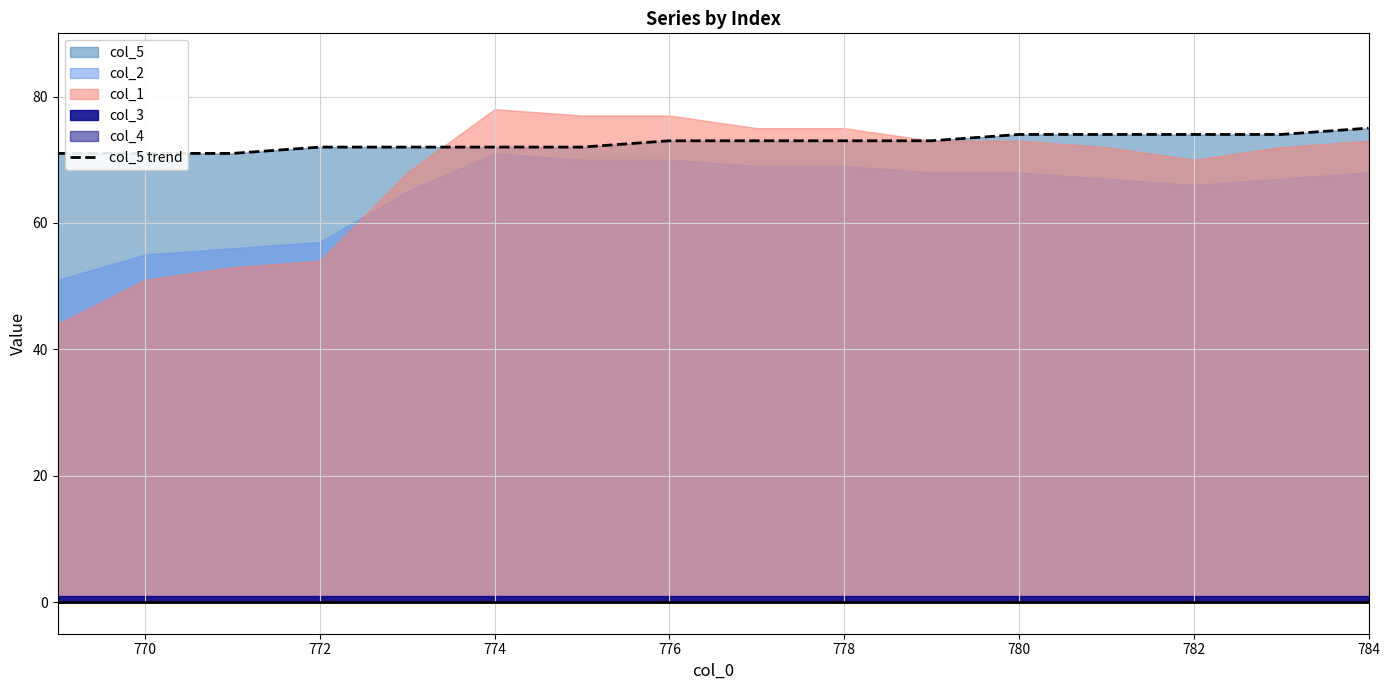

True or false: there are more than 1 points higher than both neighbors.

False